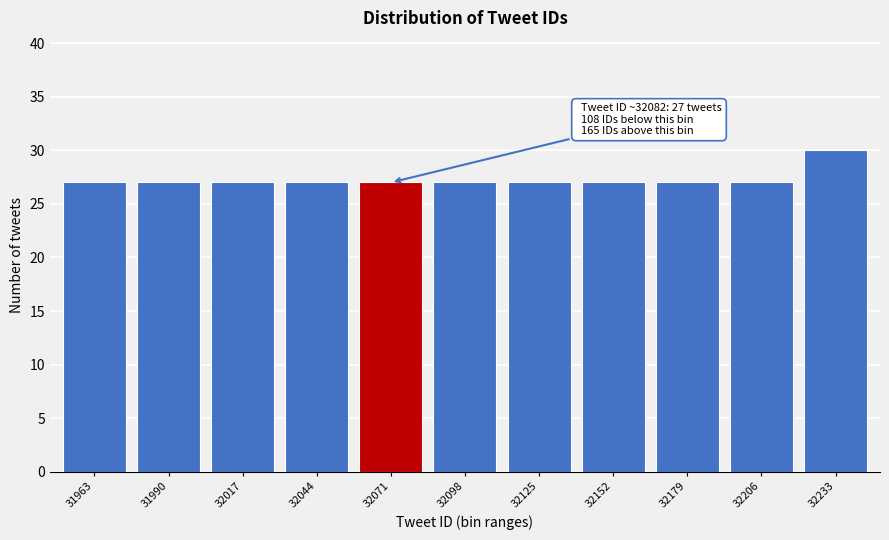

Reading left to right, what are all the values shown in this chart?

31963=27	31990=27	32017=27	32044=27	32071=27	32098=27	32125=27	32152=27	32179=27	32206=27	32233=30